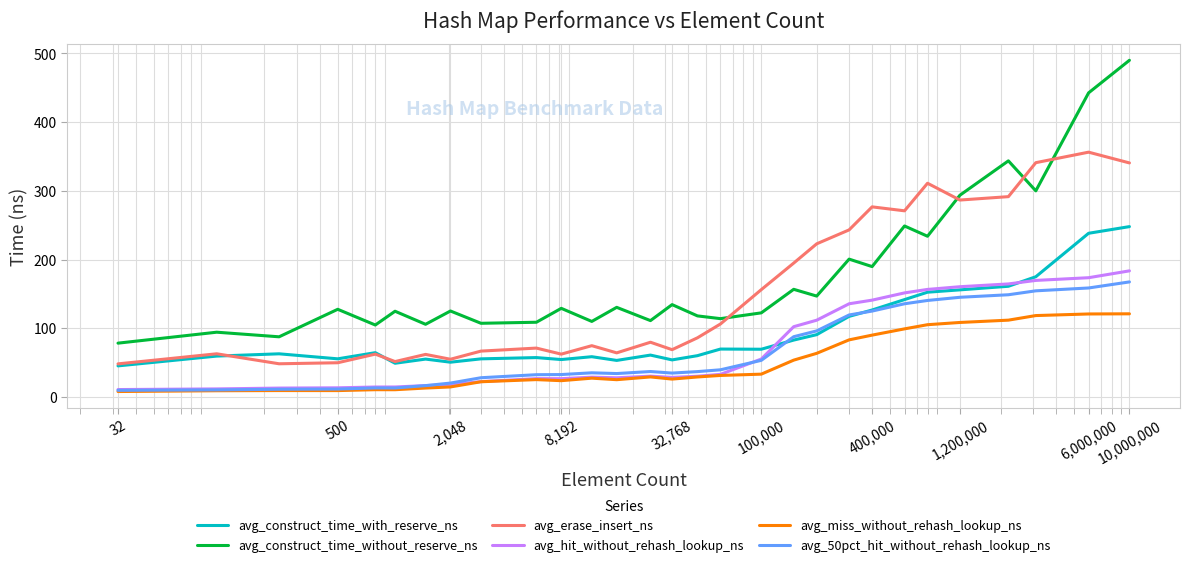

Which series has the widest spread of values?

avg_construct_time_without_reserve_ns